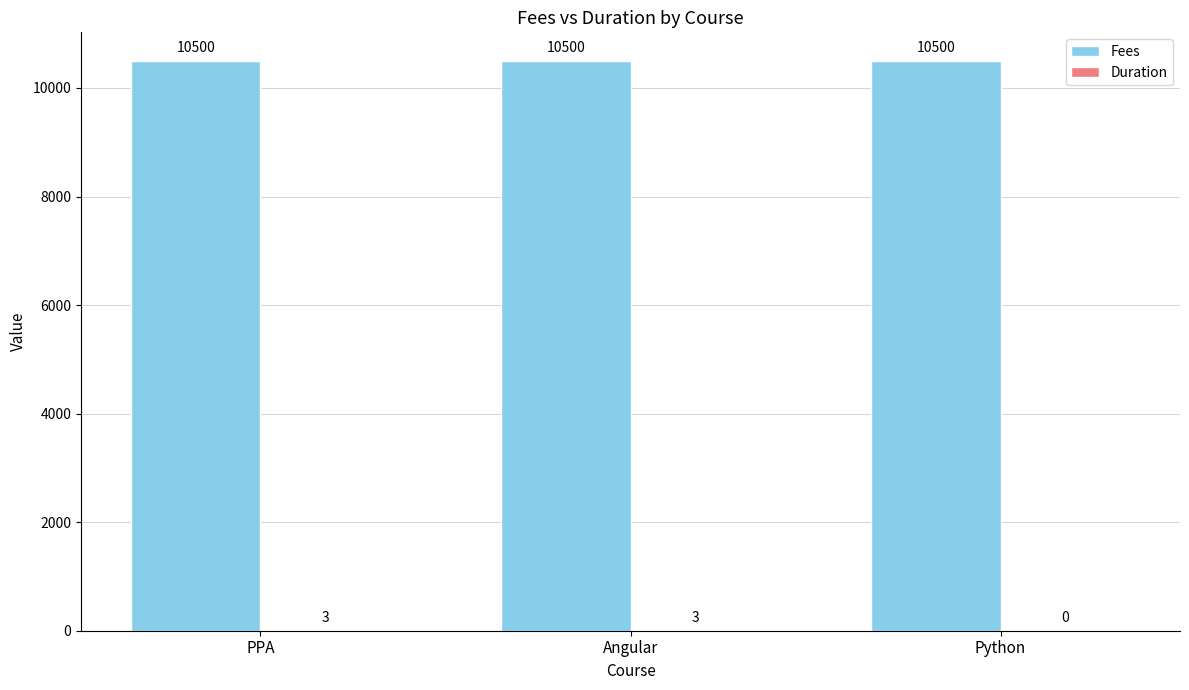

What is the total value across all series at Angular?

10503